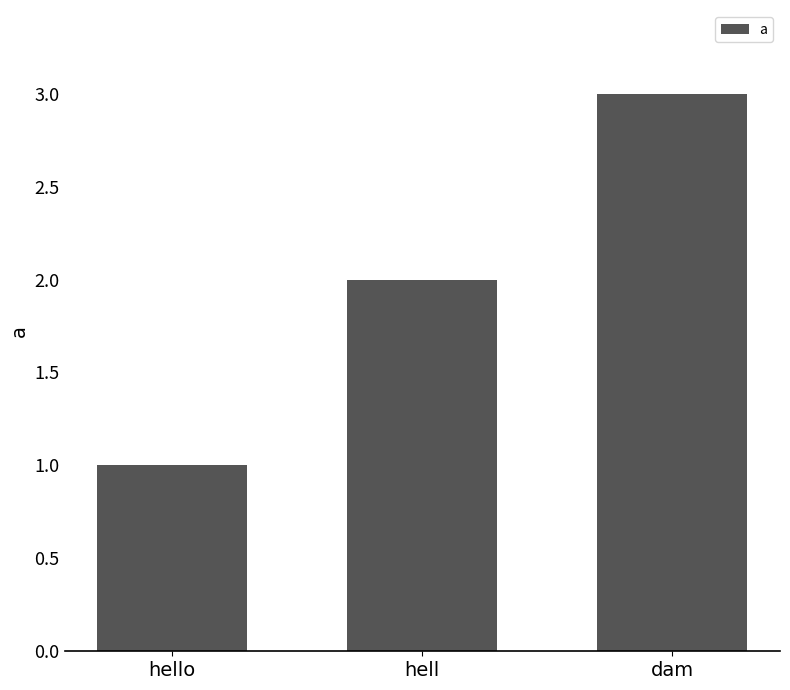

What is the difference between the maximum and second lowest values?

1